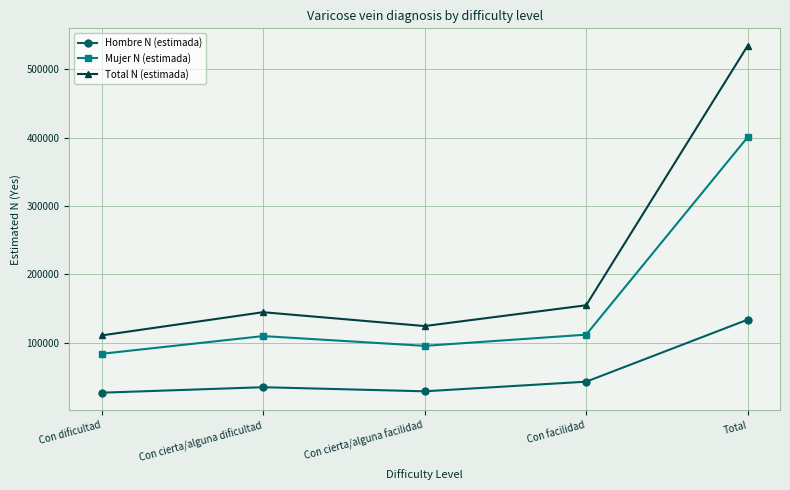

At how many categories does at least one series exceed 400056?

1